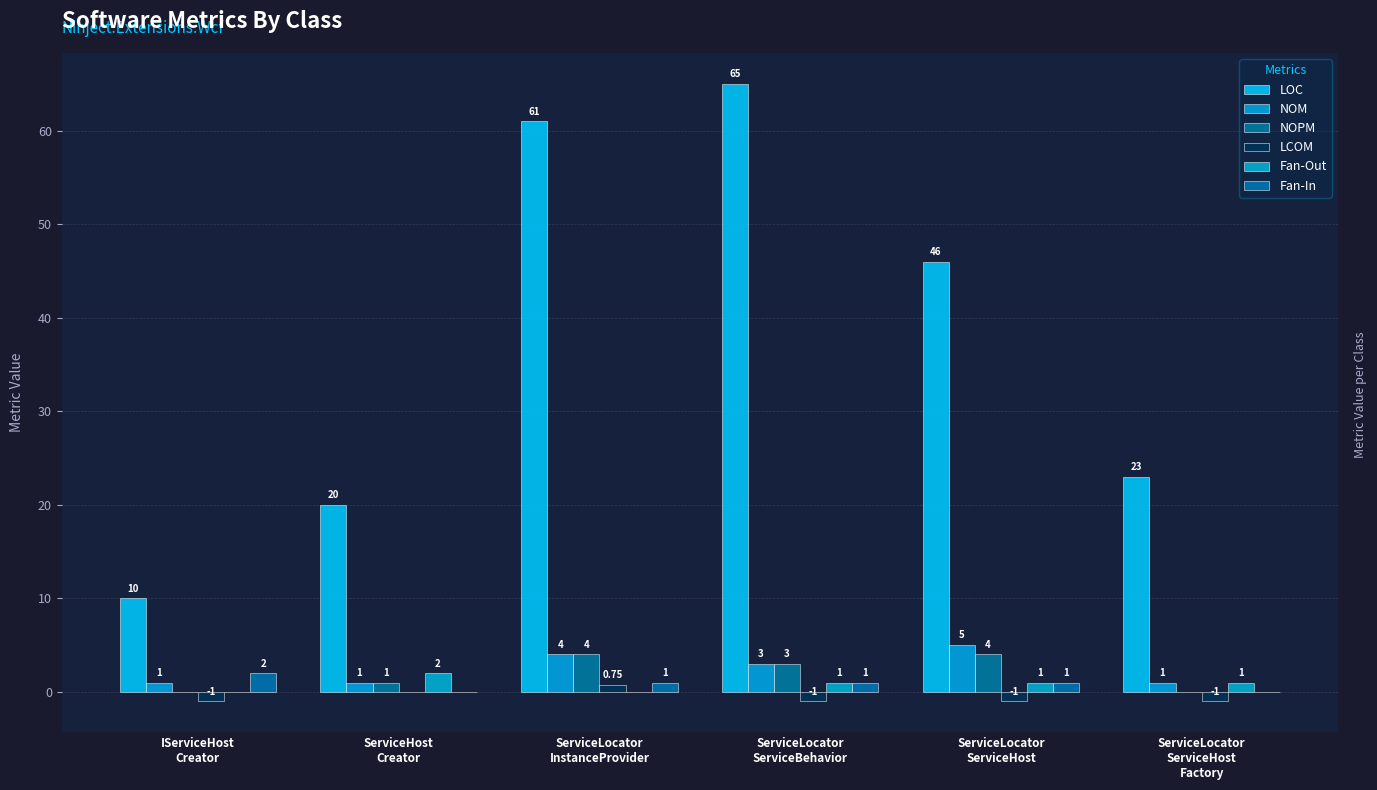

Are the bars grouped side by side (vs. stacked)?

Yes